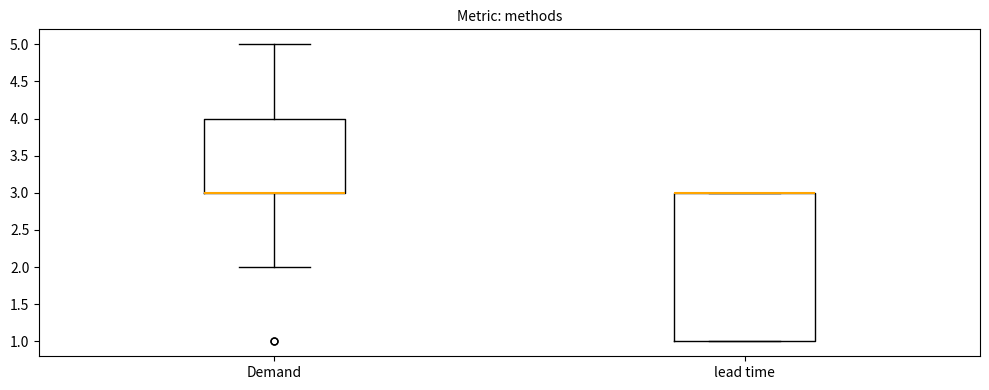

Reading left to right, transcribe this box plot: for each box, give where its median line is, the range the box spans, and where its two whiskers end, as read against the y-axis. The values are not printed on the chart, so give them approximately, as read against the axis.

Demand: median 3 (drawn on the box's lower edge), box 3 to 4, whiskers 2 to 5
lead time: median 3 (drawn on the box's upper edge), box 1 to 3, whiskers 1 to 3